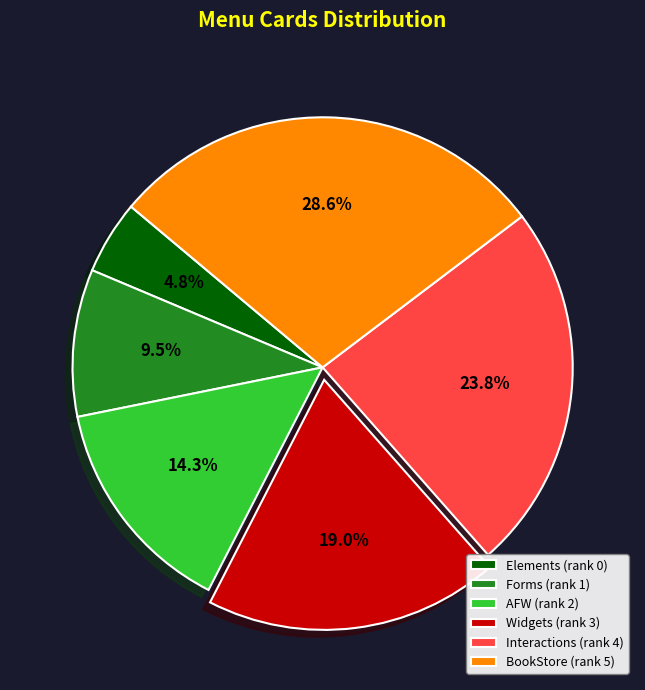

Rank the categories by value from highest to lowest.

BookStore, Interactions, Widgets, AFW, Forms, Elements